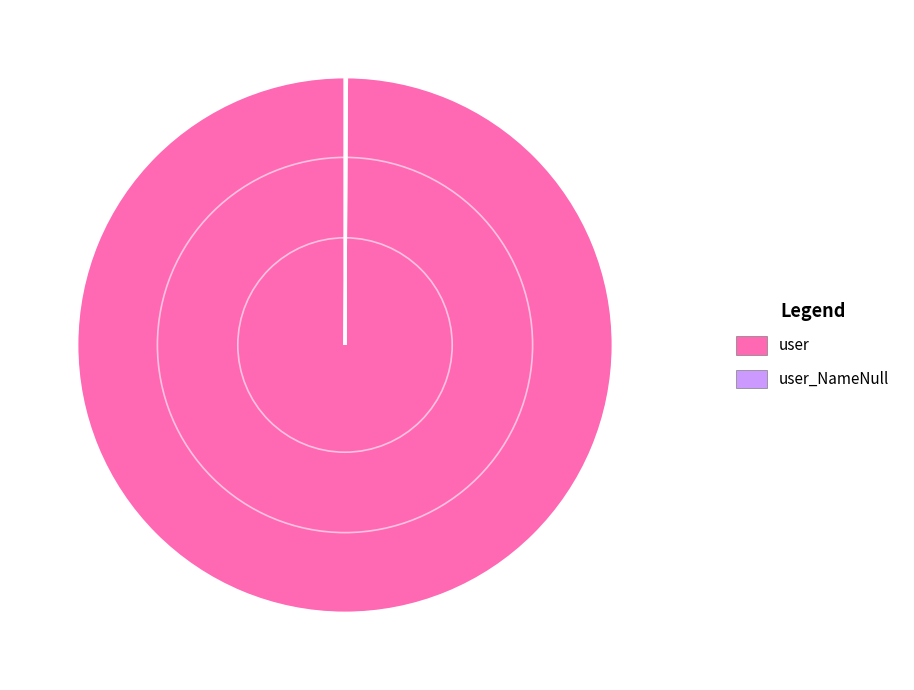

Which category has the biggest portion of the pie?

user